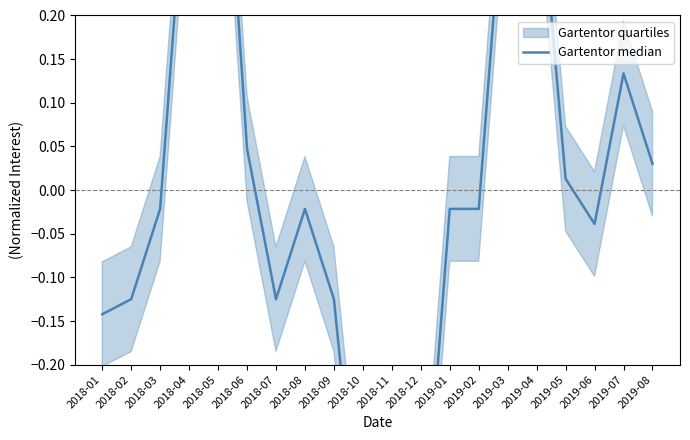

How many data points are less than 0?

12